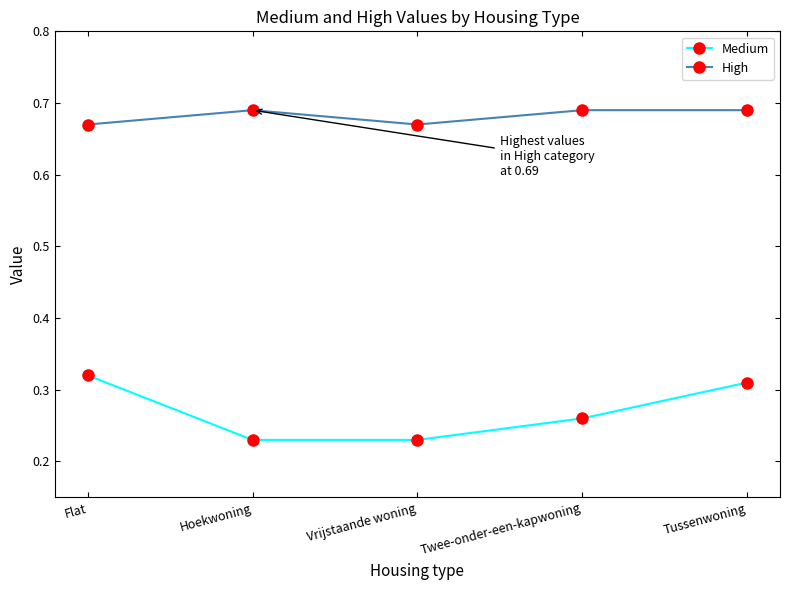

True or false: Medium and High cross at least once.

False